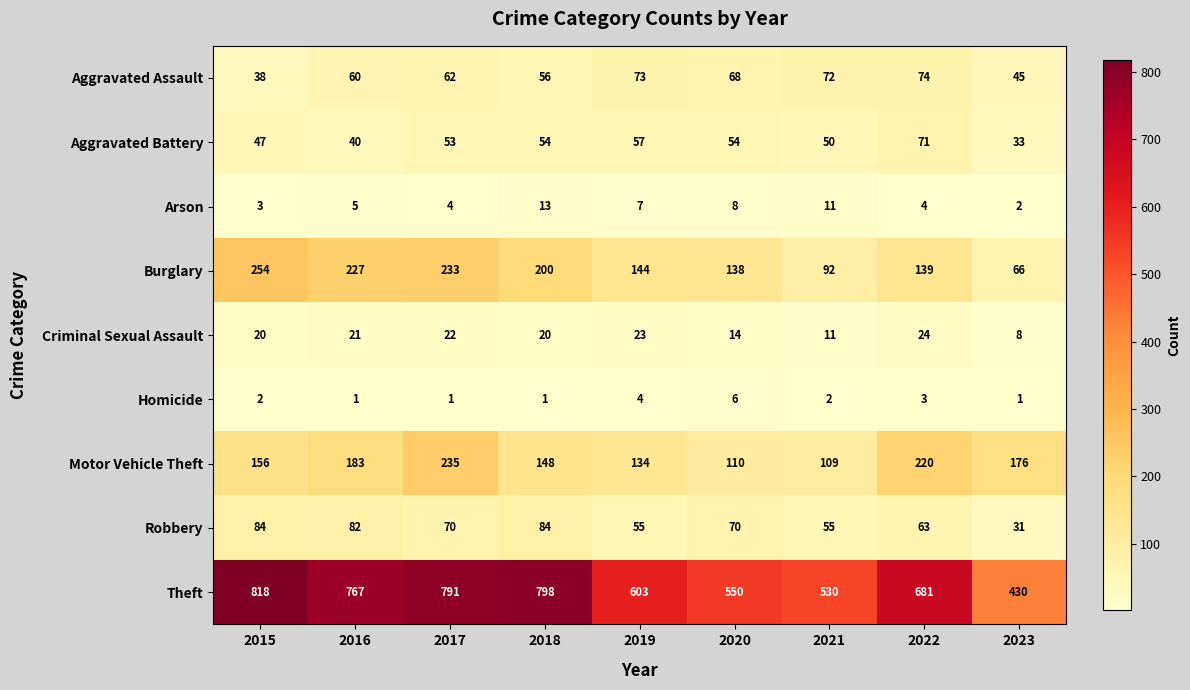

What is the maximum value for Burglary?

254